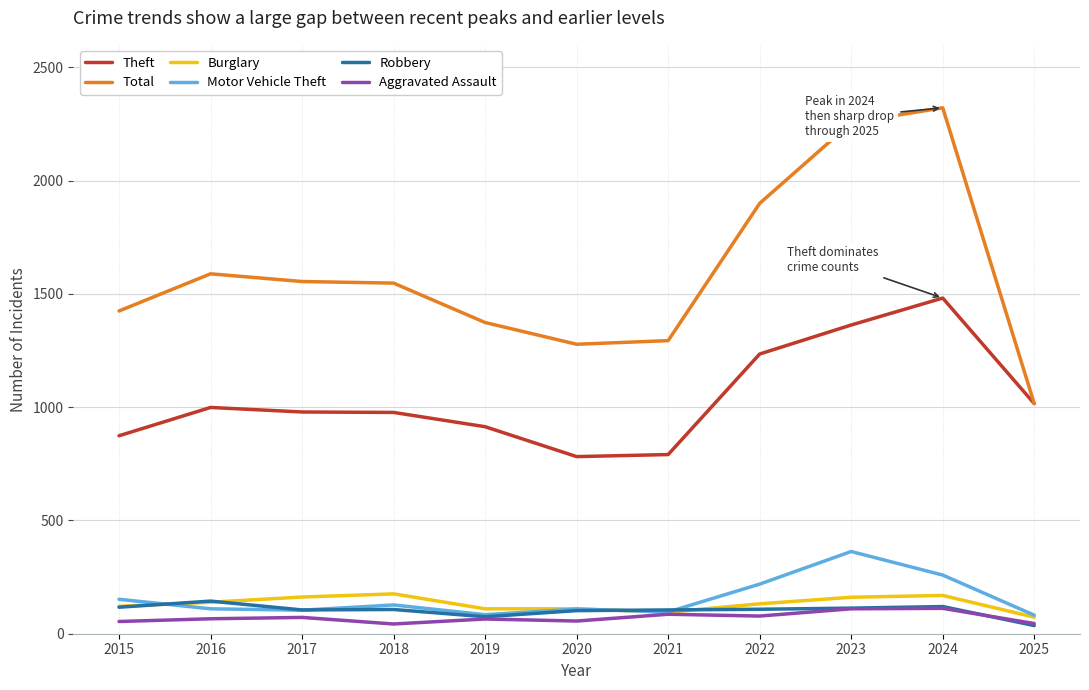

What is the difference between the highest and lowest values at 2016?

1523